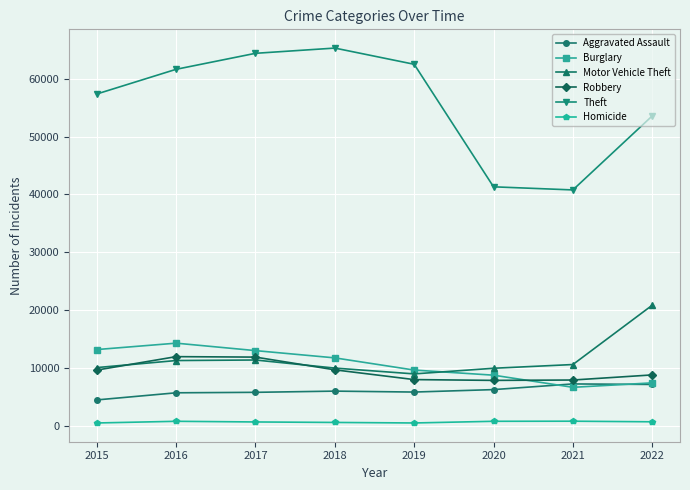

What is the minimum value for Theft?

40770